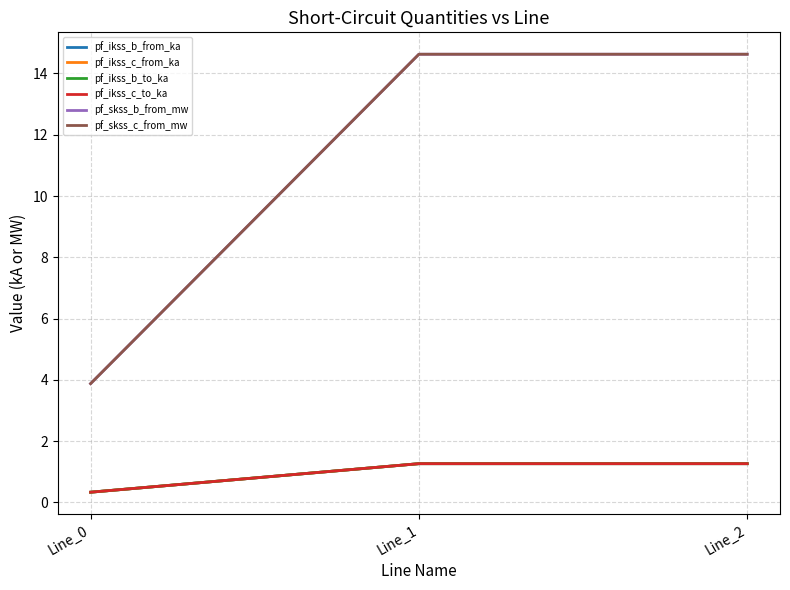

What is the value of the pf_ikss_c_to_ka point at the 1st from the left?

0.3